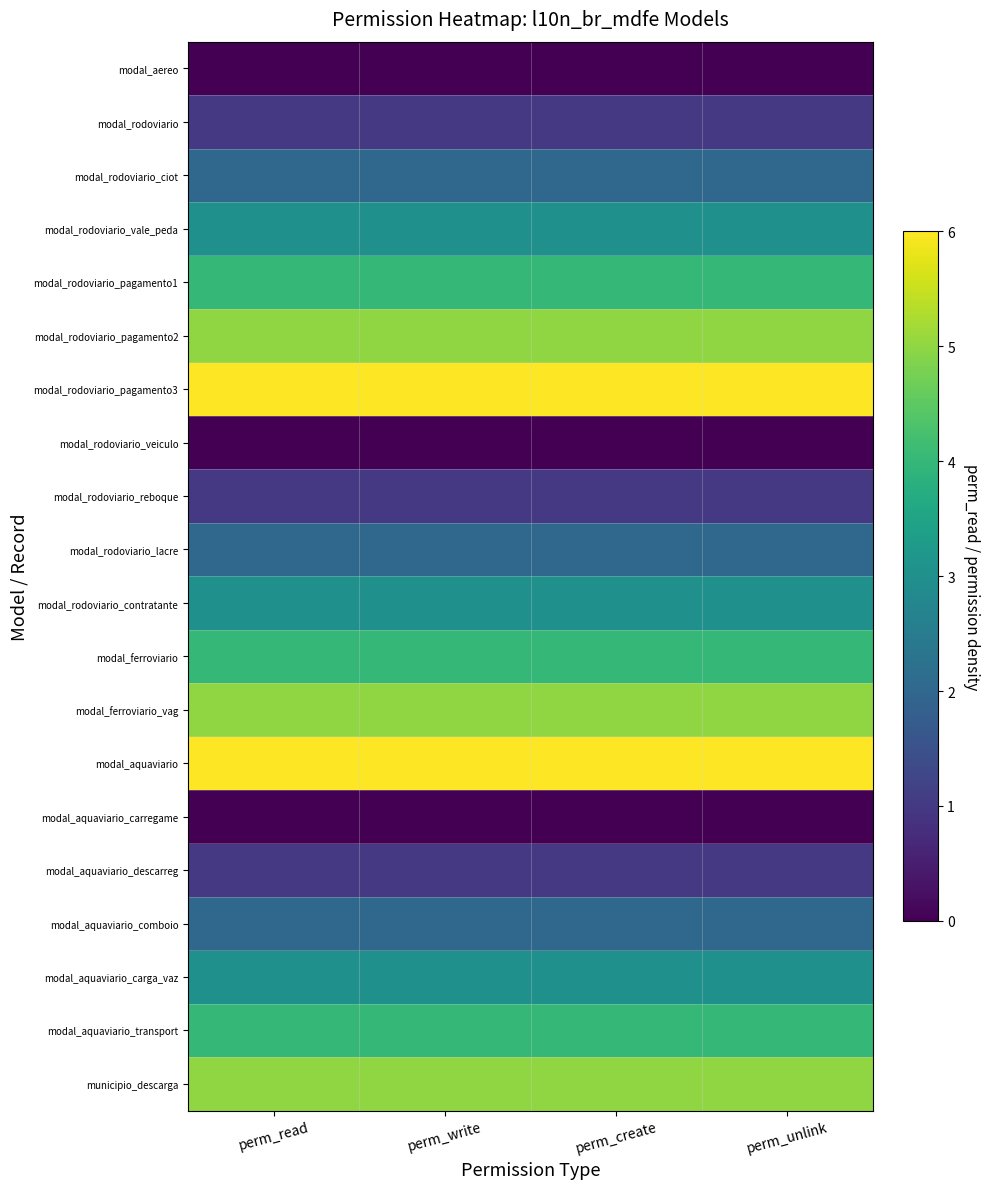

Between perm_unlink and perm_read, which is larger?

perm_unlink